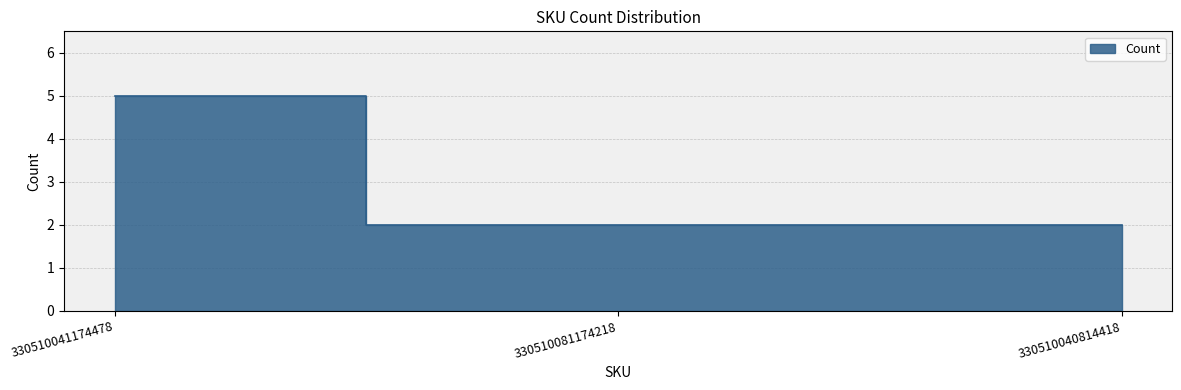

How many data points are above 2?

1